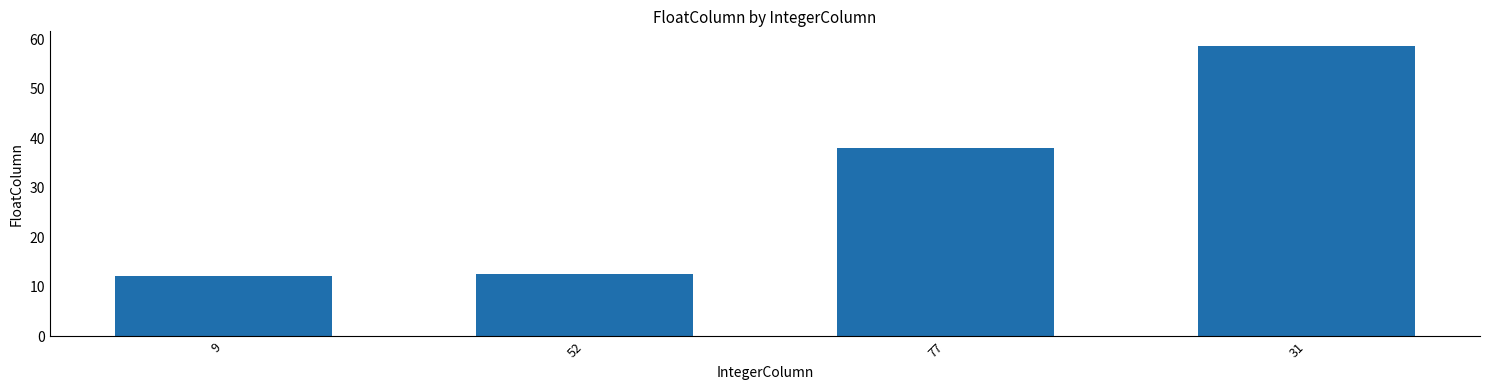

What position from the right is 77?

2